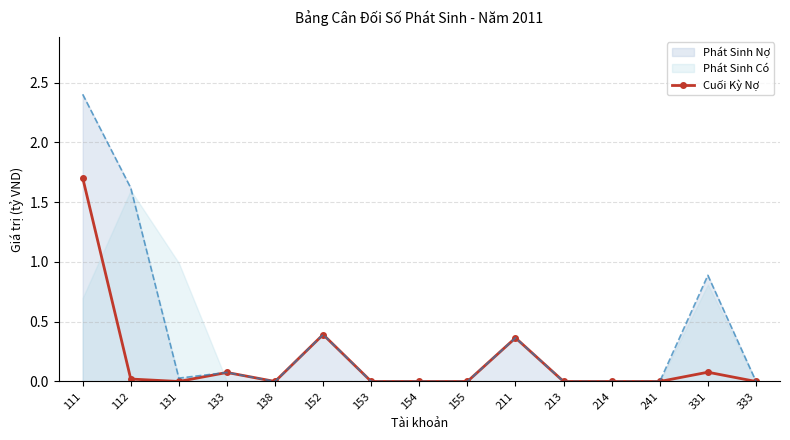

Is it true that Cuối Kỳ Nợ equals 1.7 at 111?

True